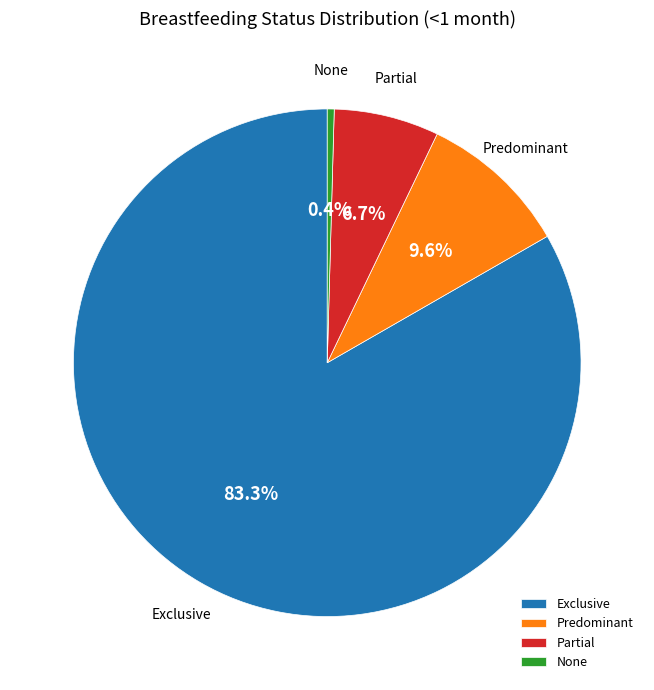

Does Partial account for over 50% of the chart?

No